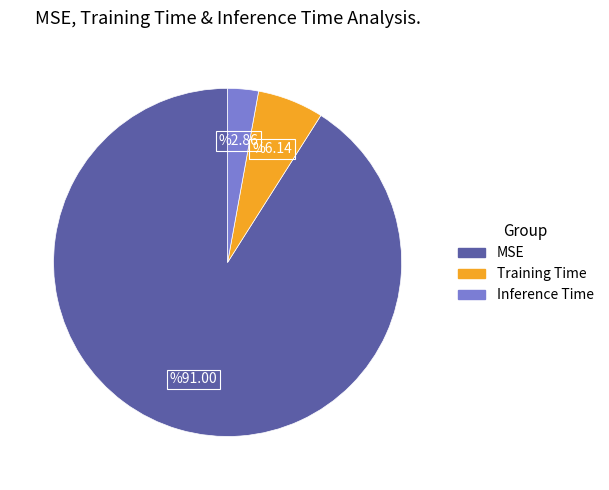

What is the smallest slice in the pie chart?

Inference Time